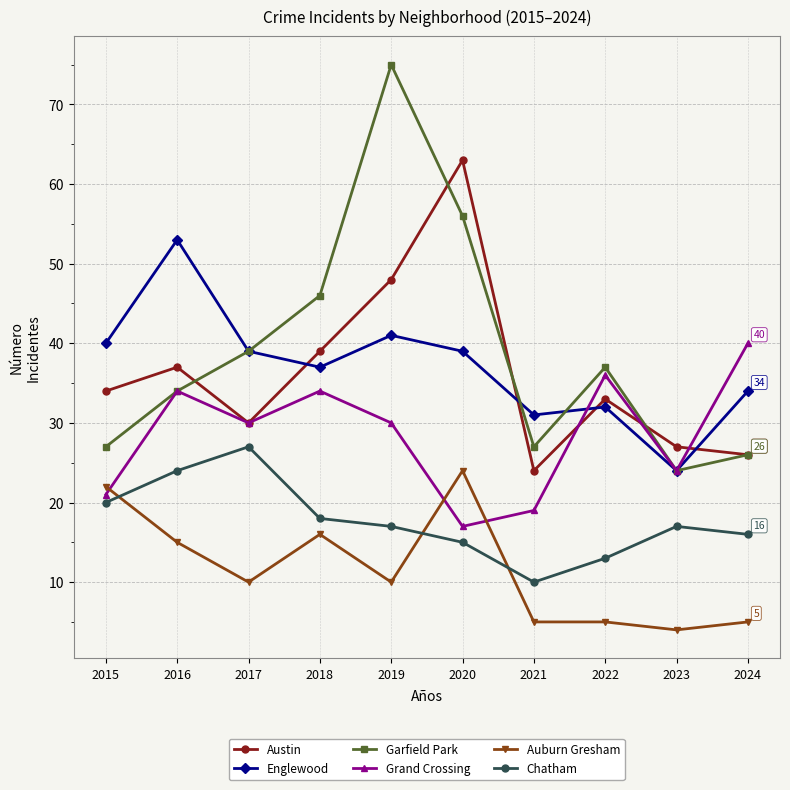

What is the total value across all series at 2023?

120